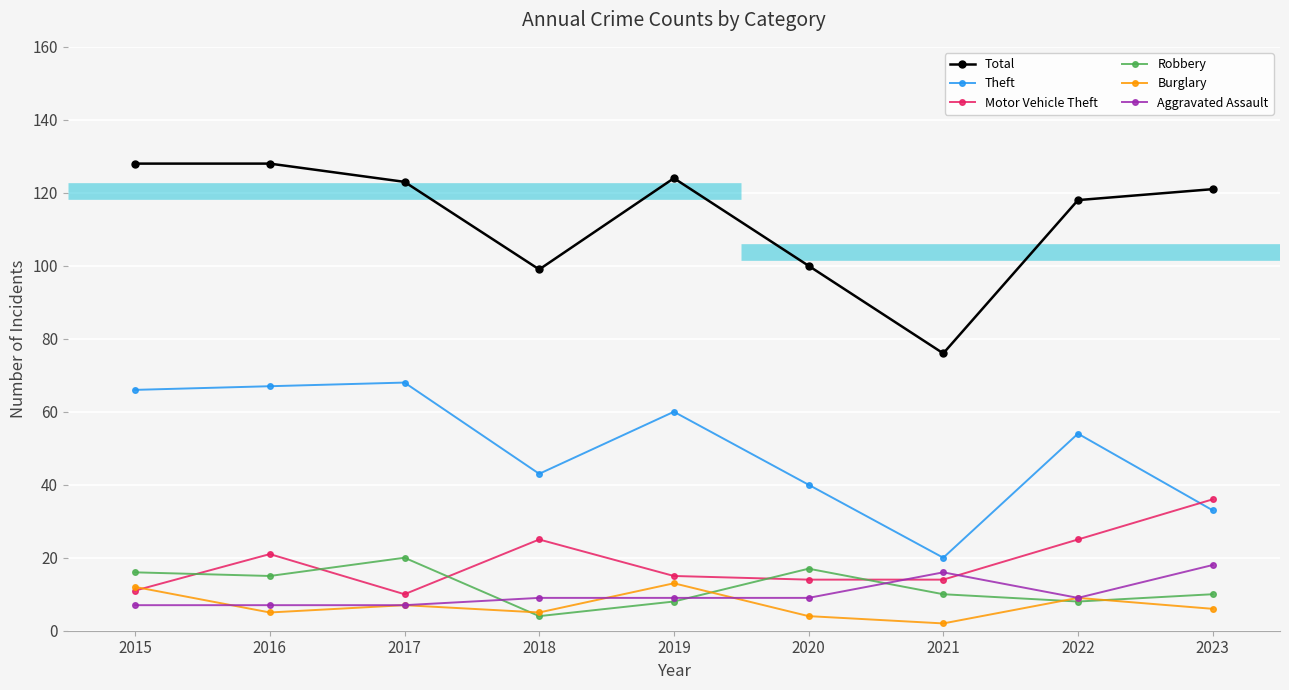

What is the sum of the Robbery values at 2021 and 2022?

18